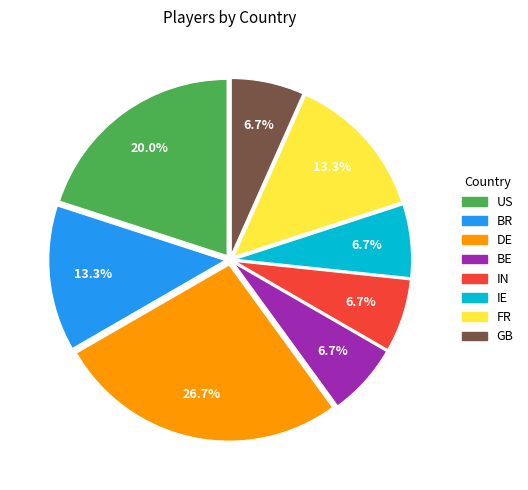

Which category has the biggest portion of the pie?

DE